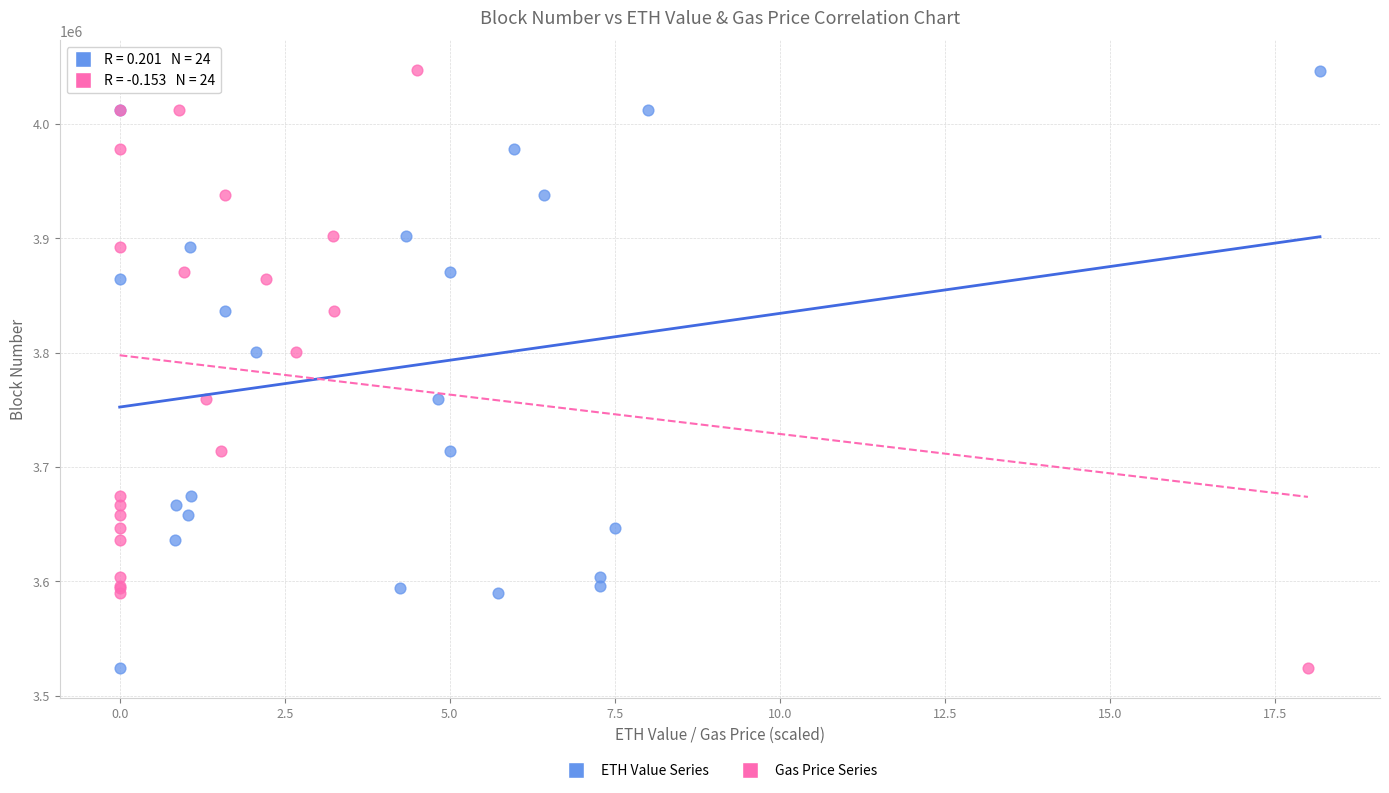

What are all the series names shown in the legend?

ETH Value Series, Gas Price Series